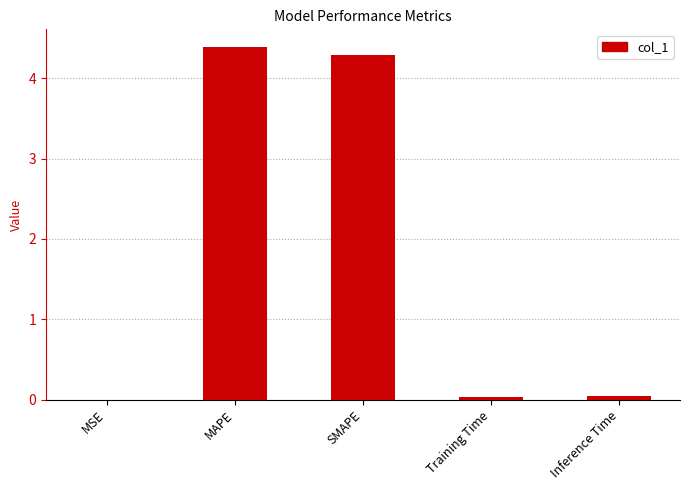

Which category has the highest value across all series?

MAPE